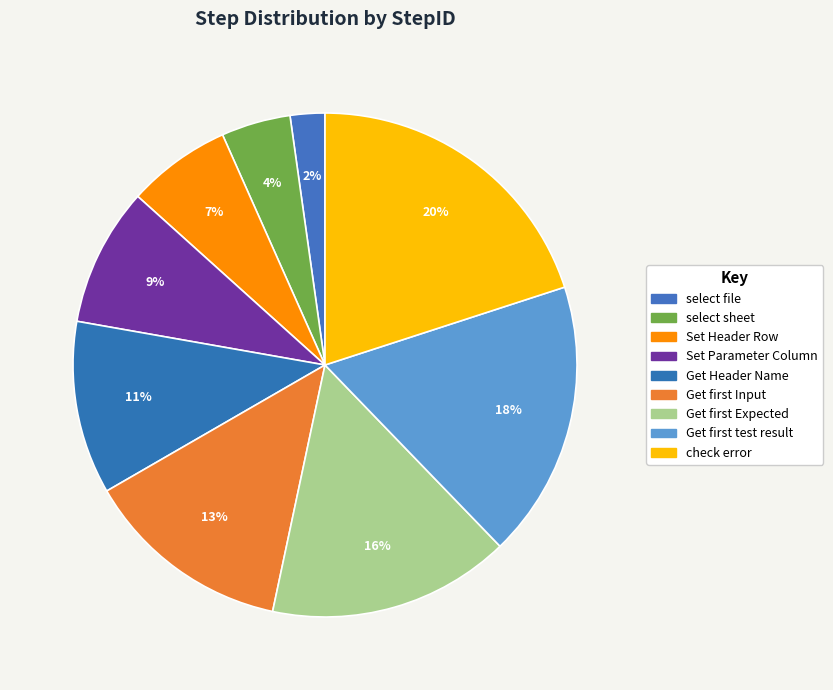

Rank the categories by value from lowest to highest.

select file, select sheet, Set Header Row, Set Parameter Column, Get Header Name, Get first Input, Get first Expected, Get first test result, check error